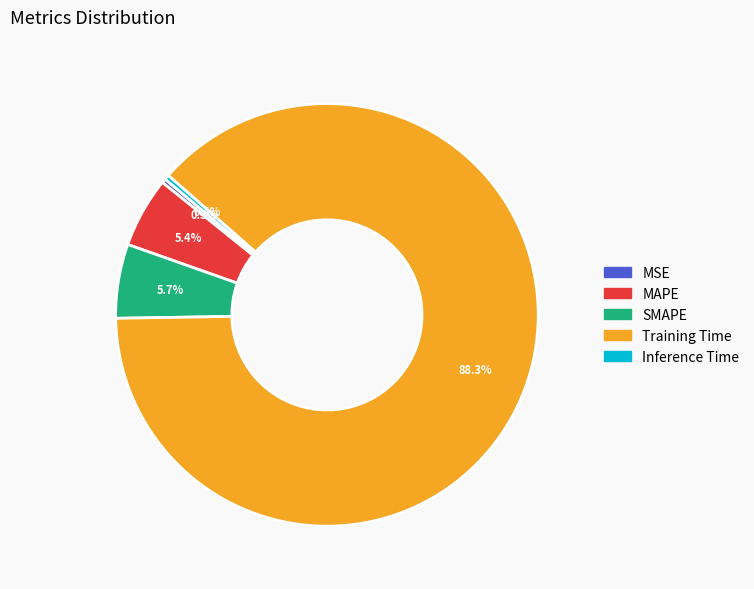

Is the sum of Inference Time and Training Time greater than half?

Yes